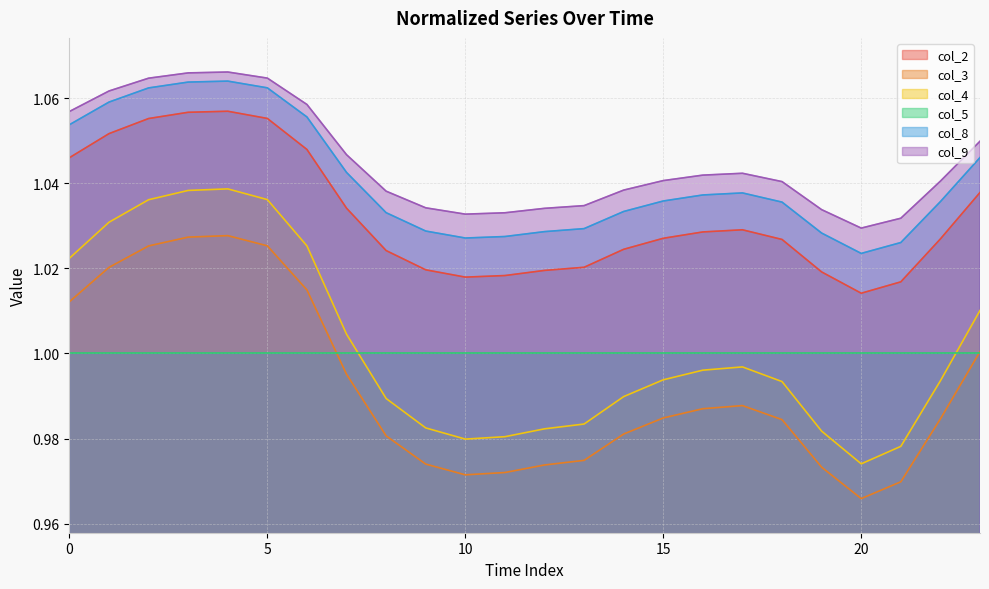

Which category has the lowest value across all series?

20